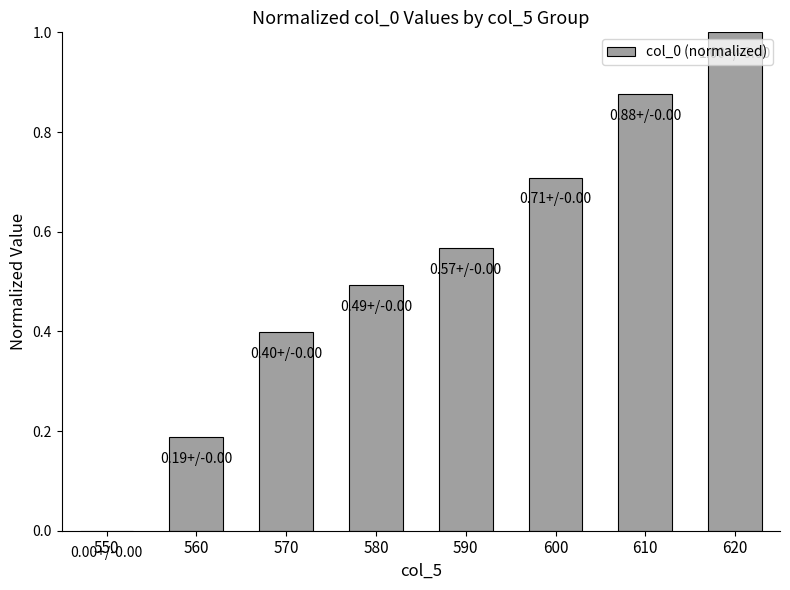

What is the greatest value displayed?

1.0